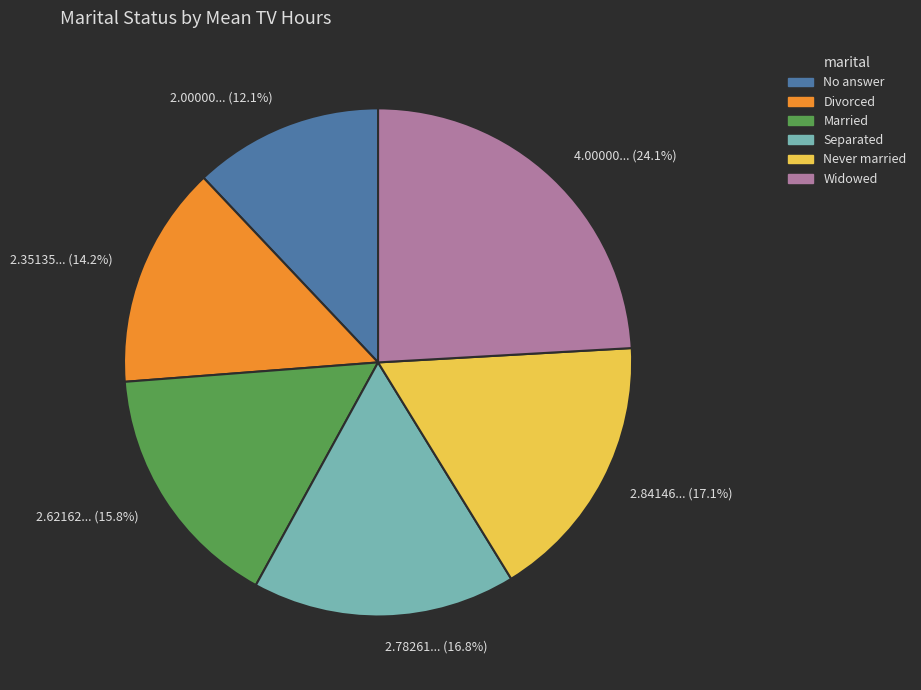

Does any single category account for the majority?

No